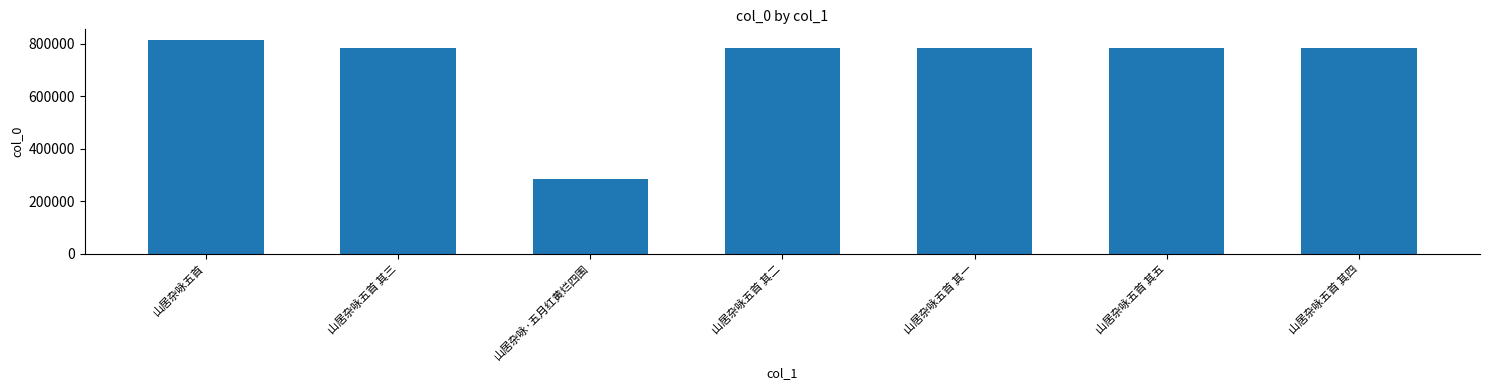

What is the label of the 3rd bar from the right?

山居杂咏五首 其一